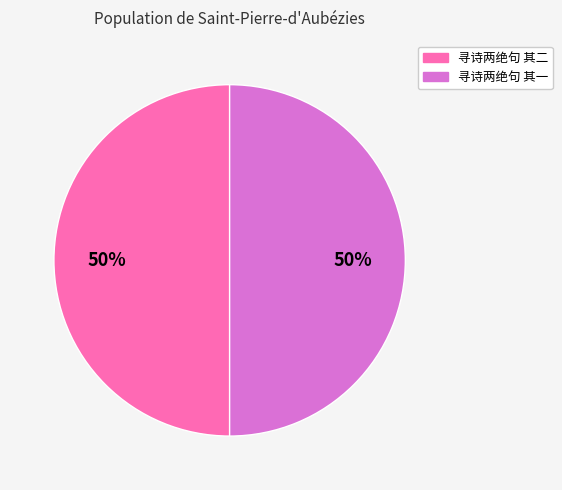

To the nearest percent, what is the combined percentage of 寻诗两绝句 其一 and 寻诗两绝句 其二?

100%